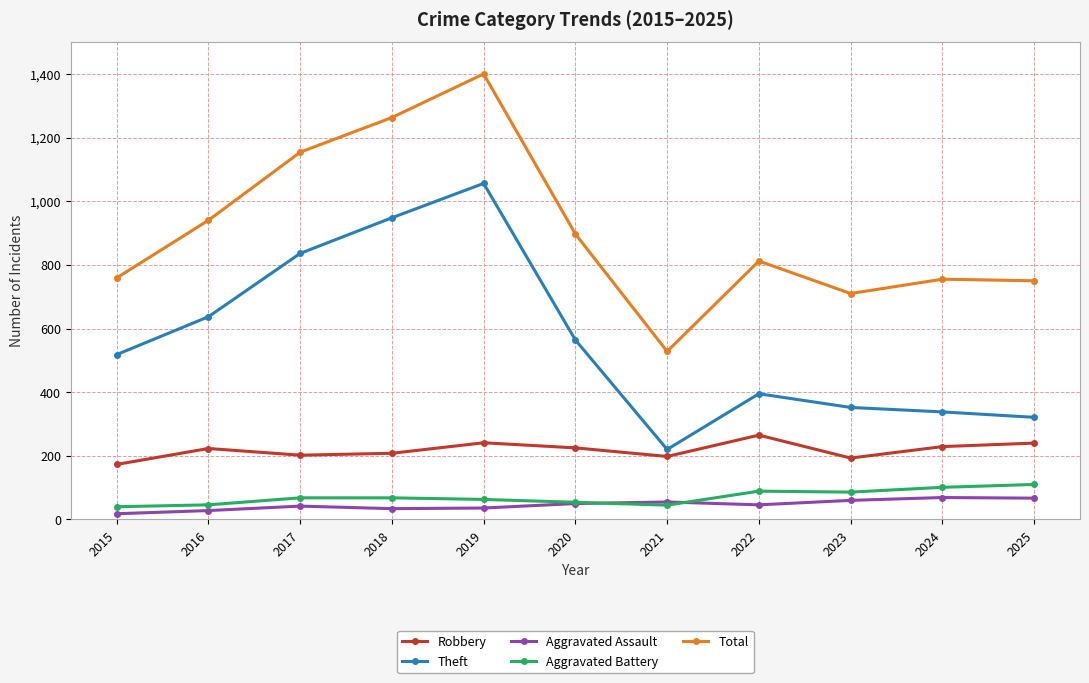

Between 2016 and 2018, which series saw the biggest shift?

Total